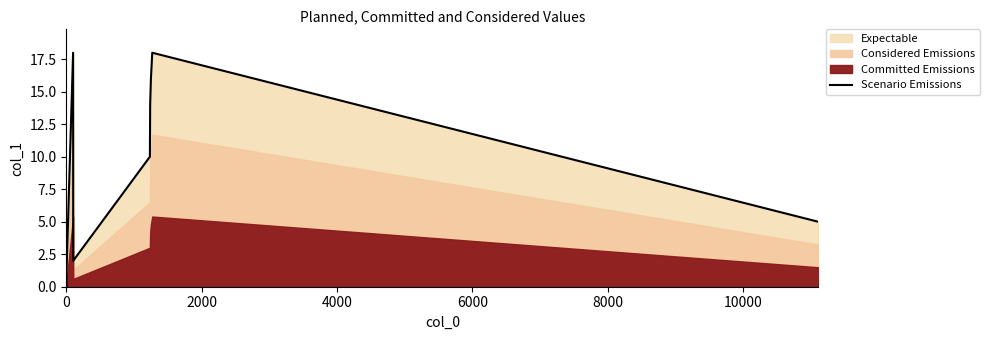

What is the highest value of the Scenario Emissions series?

18